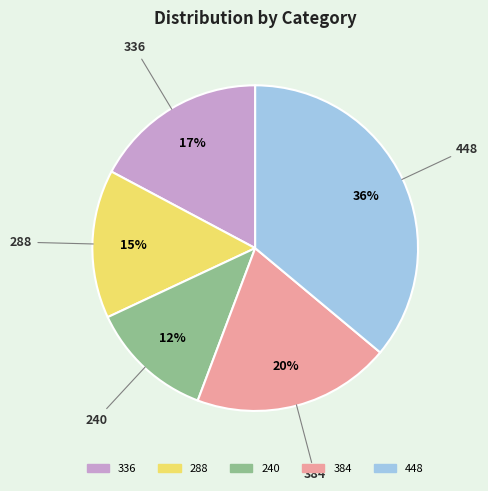

What is the ratio of the value at 240 to the value at 288?

0.8